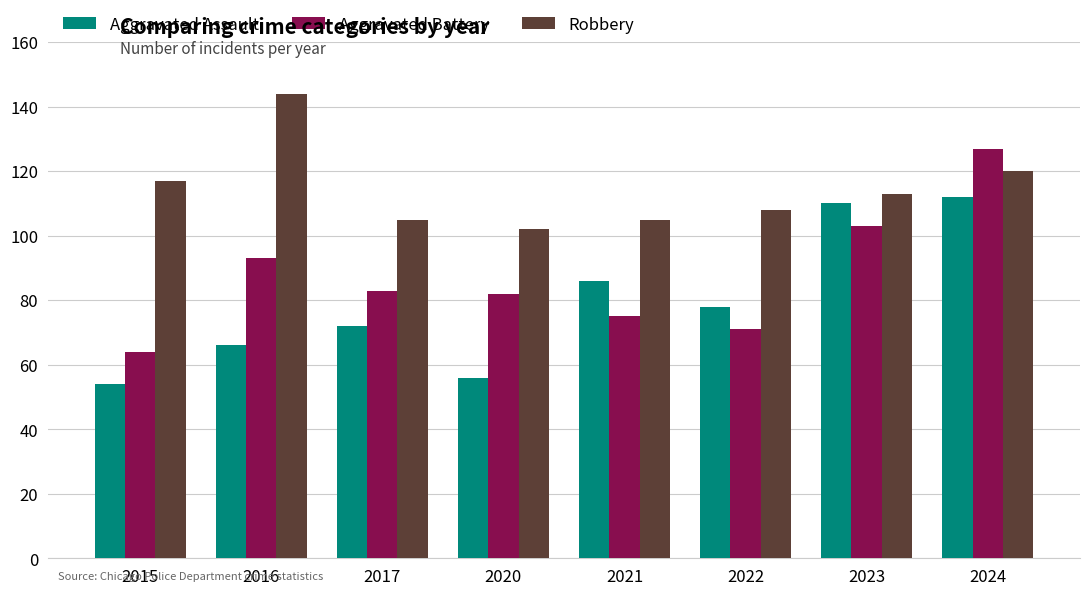

What is the maximum value for Aggravated Battery?

127